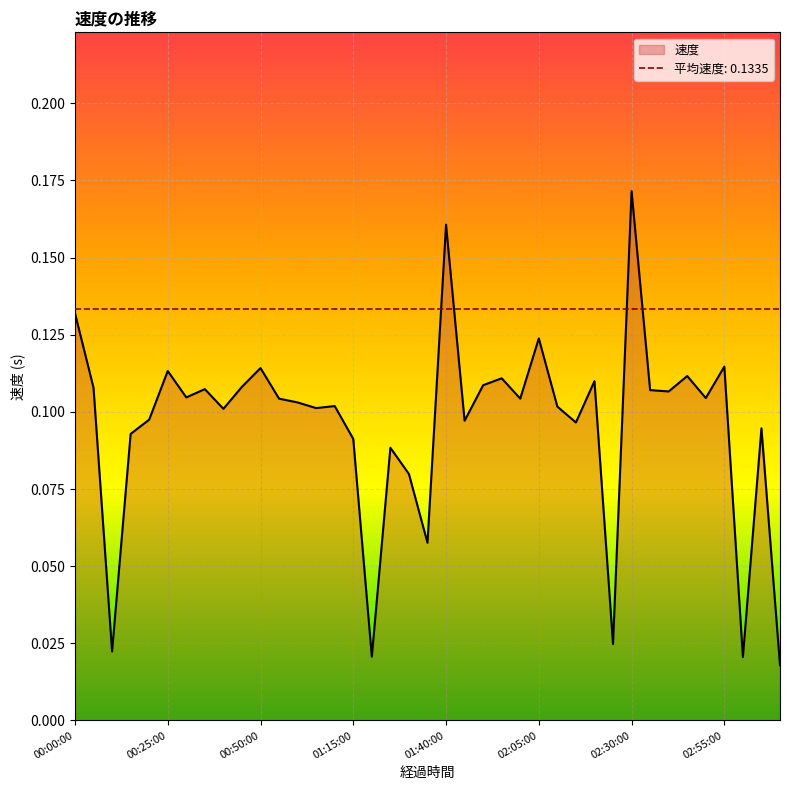

Reading left to right, list all the values displayed in this chart.

00:00:00=0.1	00:05:00=0.1	00:10:00=0.0	00:15:00=0.1	00:20:00=0.1	00:25:00=0.1	00:30:00=0.1	00:35:00=0.1	00:40:00=0.1	00:45:00=0.1	00:50:00=0.1	00:55:00=0.1	01:00:00=0.1	01:05:00=0.1	01:10:00=0.1	01:15:00=0.1	01:20:00=0.0	01:25:00=0.1	01:30:00=0.1	01:35:00=0.1	01:40:00=0.2	01:45:00=0.1	01:50:00=0.1	01:55:00=0.1	02:00:00=0.1	02:05:00=0.1	02:10:00=0.1	02:15:00=0.1	02:20:00=0.1	02:25:00=0.0	02:30:00=0.2	02:35:00=0.1	02:40:00=0.1	02:45:00=0.1	02:50:00=0.1	02:55:00=0.1	03:00:00=0.0	03:05:00=0.1	03:10:00=0.0